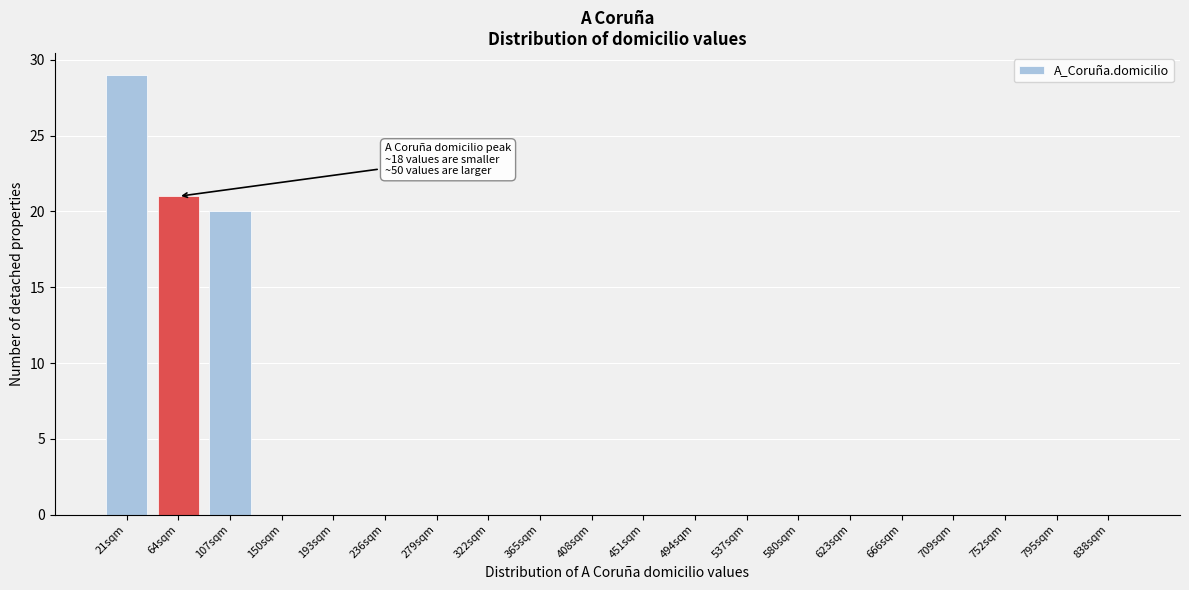

Reading left to right, list all the values displayed in this chart.

21sqm=29	64sqm=21	107sqm=20	150sqm=0	193sqm=0	236sqm=0	279sqm=0	322sqm=0	365sqm=0	408sqm=0	451sqm=0	494sqm=0	537sqm=0	580sqm=0	623sqm=0	666sqm=0	709sqm=0	752sqm=0	795sqm=0	838sqm=0